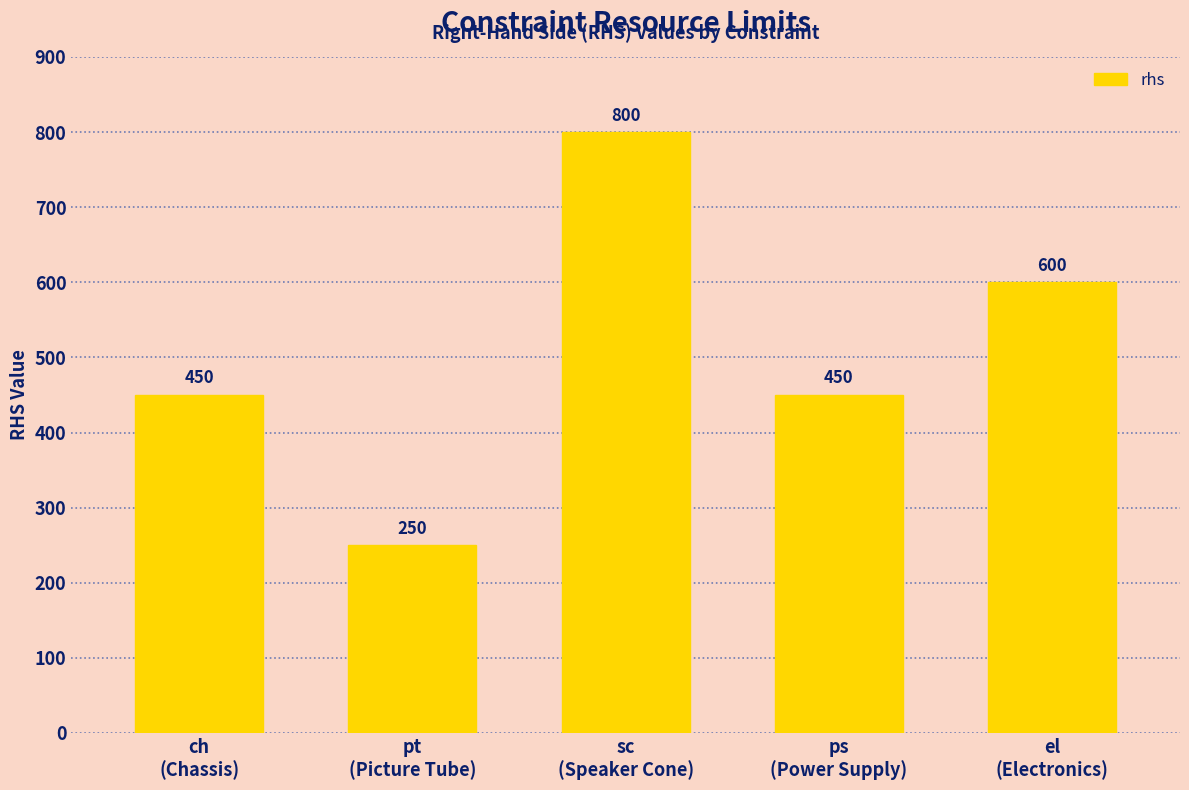

Reading left to right, what are all the values shown in this chart?

ch
(Chassis)=450	pt
(Picture Tube)=250	sc
(Speaker Cone)=800	ps
(Power Supply)=450	el
(Electronics)=600